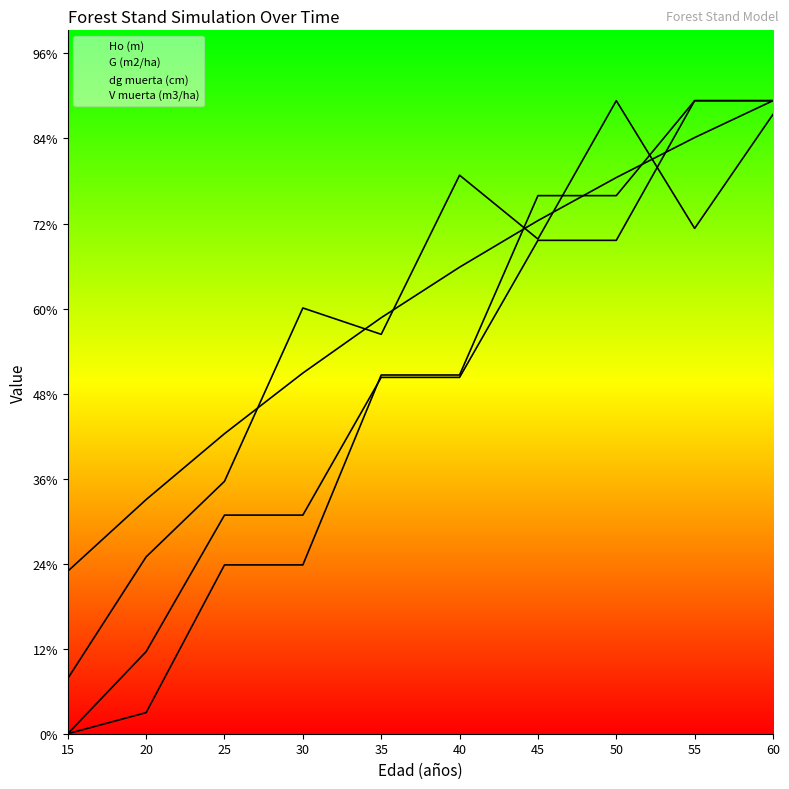

Which series ends up on top after the final intersection of dg muerta (cm) and G (m2/ha)?

dg muerta (cm)